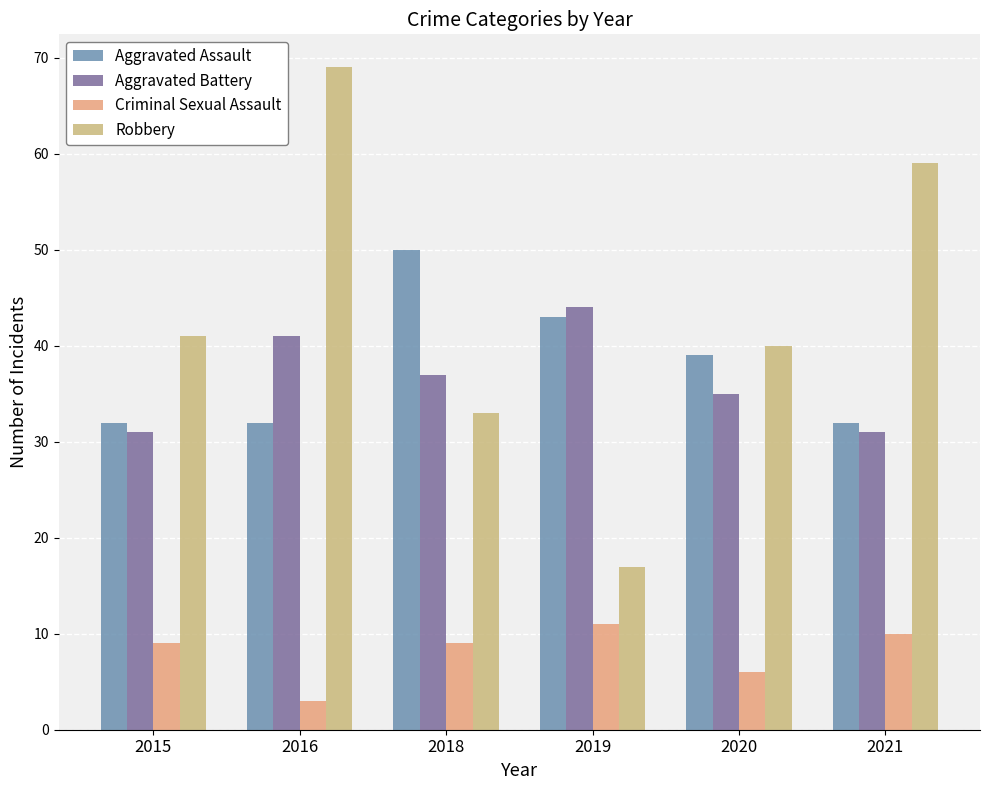

Count the number of categories in the chart.

6